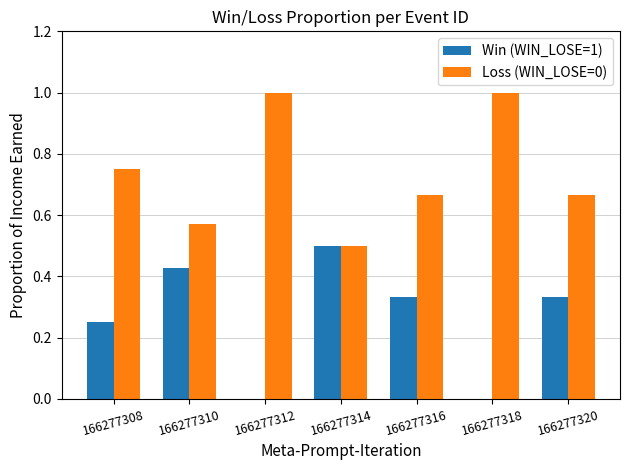

Which series has the largest total across all categories?

Loss (WIN_LOSE=0)